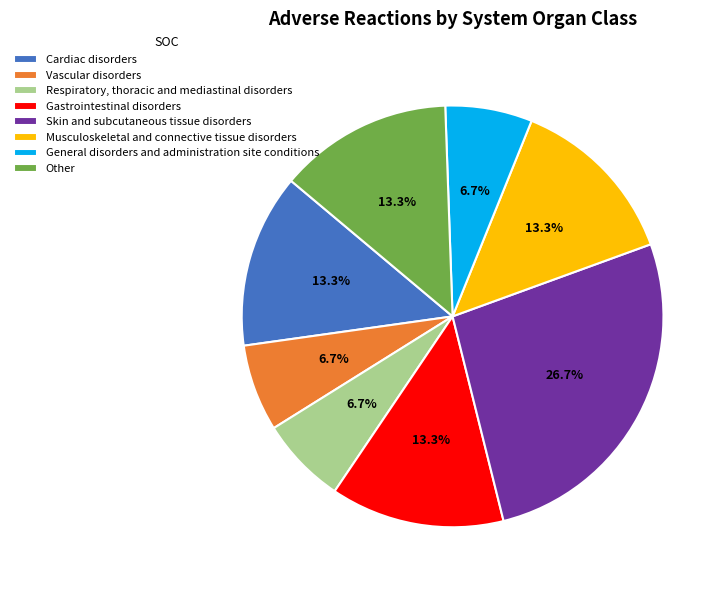

Approximately how many times larger is the value at Respiratory, thoracic and mediastinal disorders compared to Other?

0.5